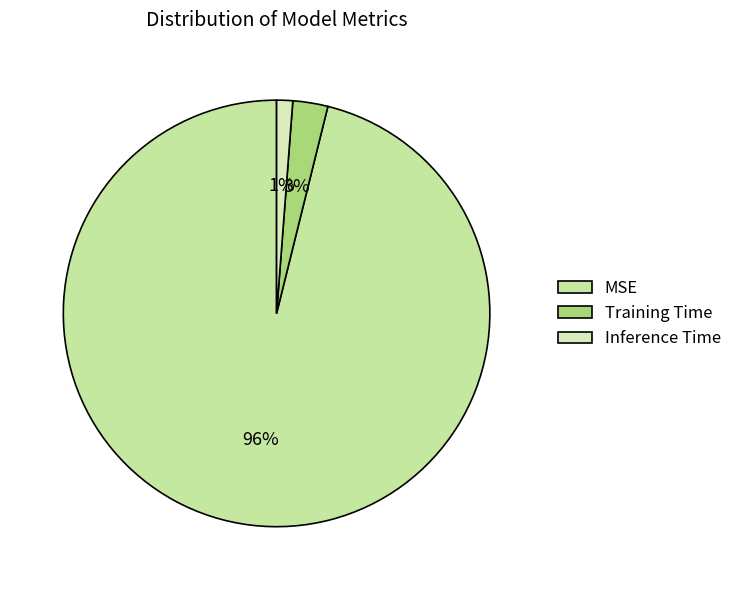

How many slices are in this pie chart?

3